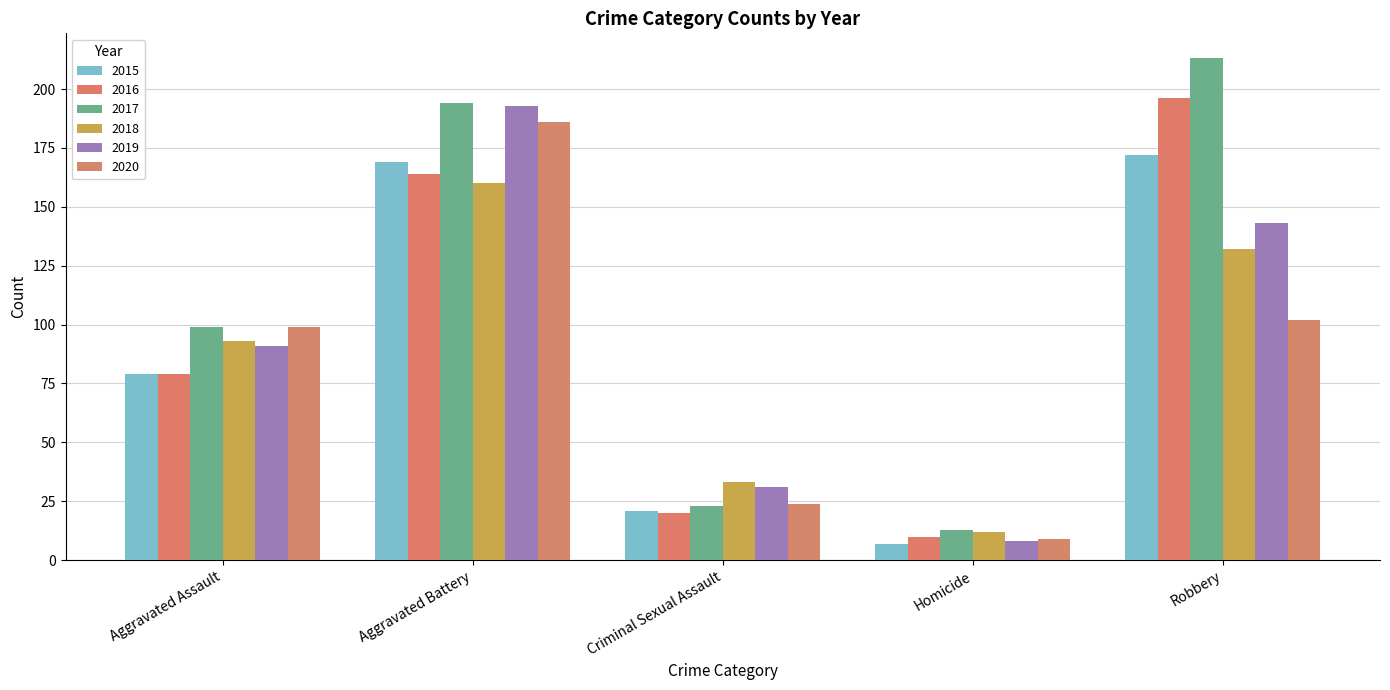

The value of 2016 at Aggravated Assault is 55. True or false?

False